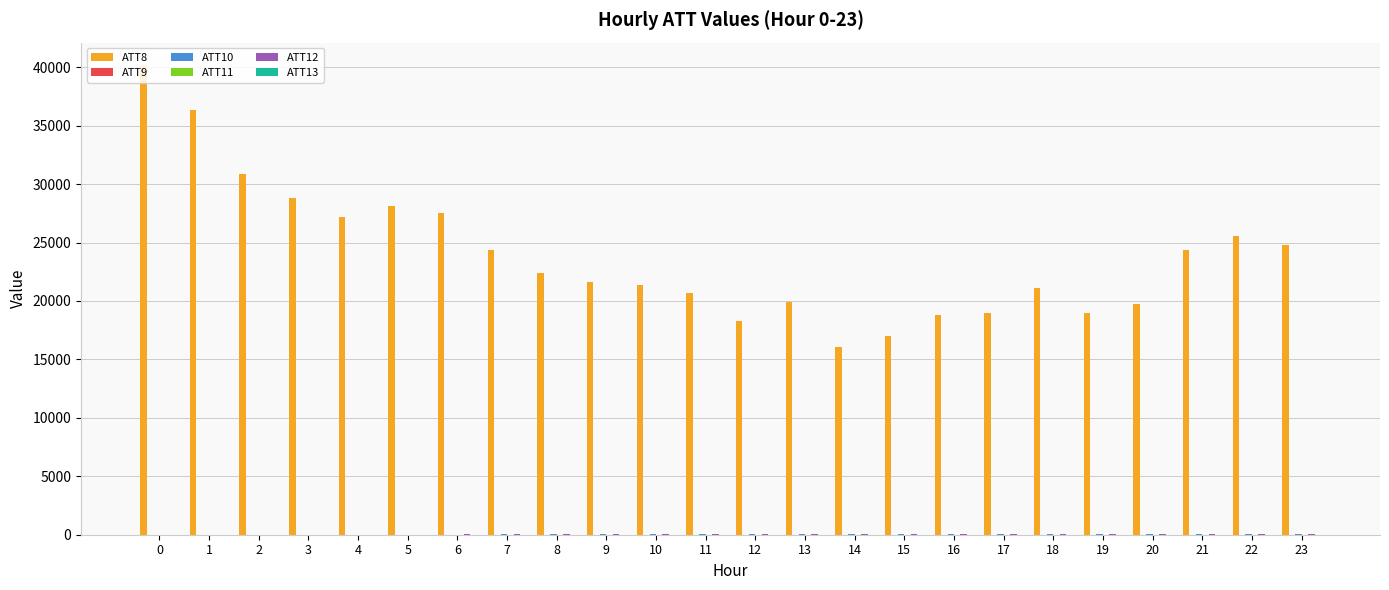

Which series has the largest total across all categories?

ATT8